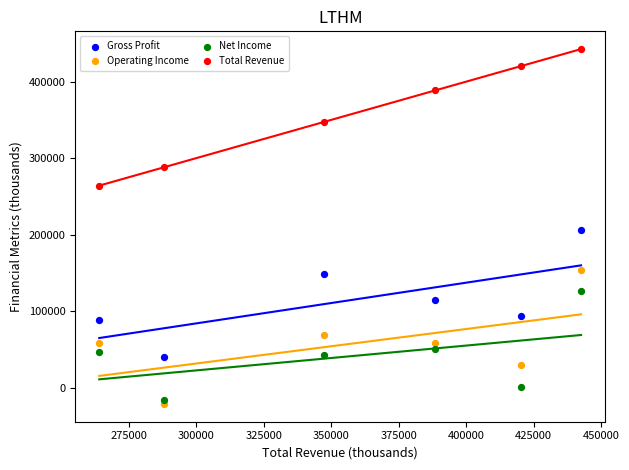

In the Total Revenue series, what Y value is closest to 353300?

347400